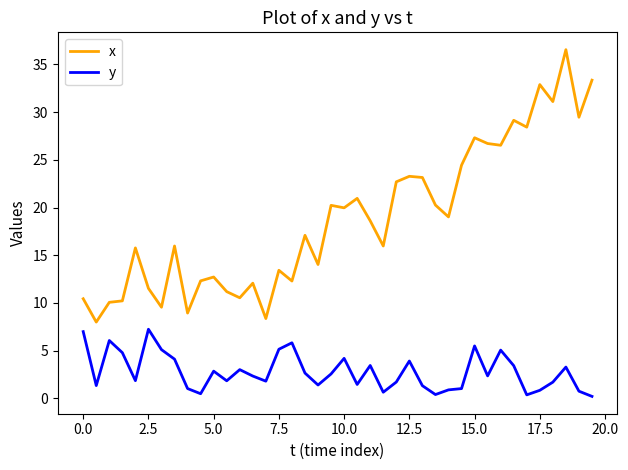

What is the greatest value displayed?

36.5